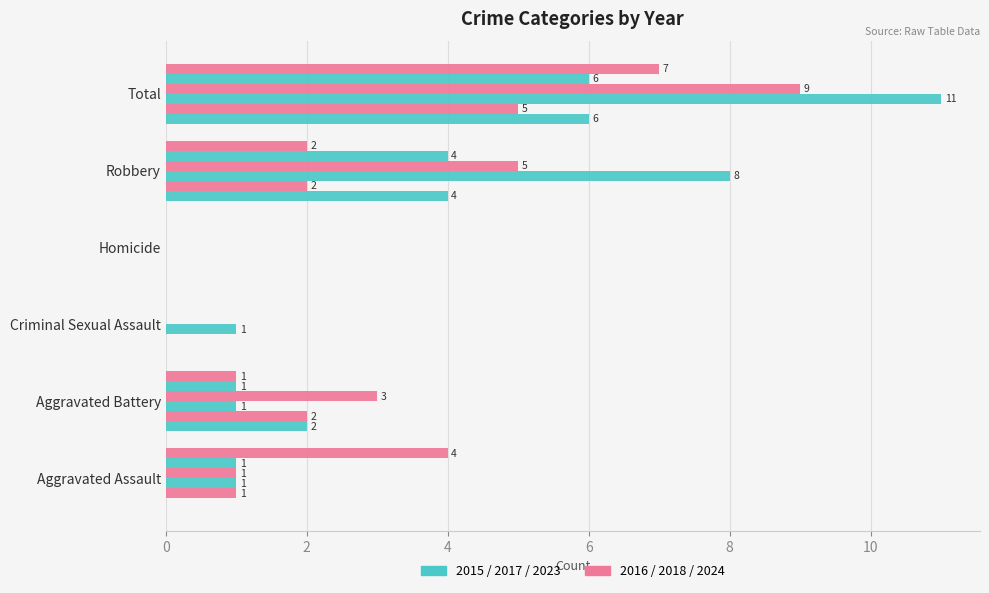

How many categories are shown in the chart?

6